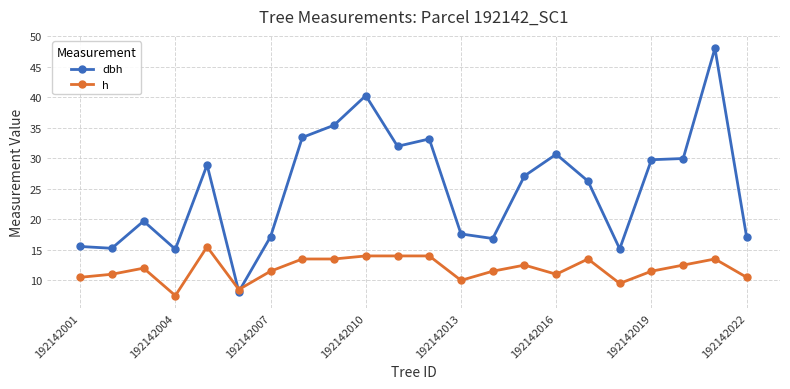

True or false: dbh has more than 0 interior local peaks.

True